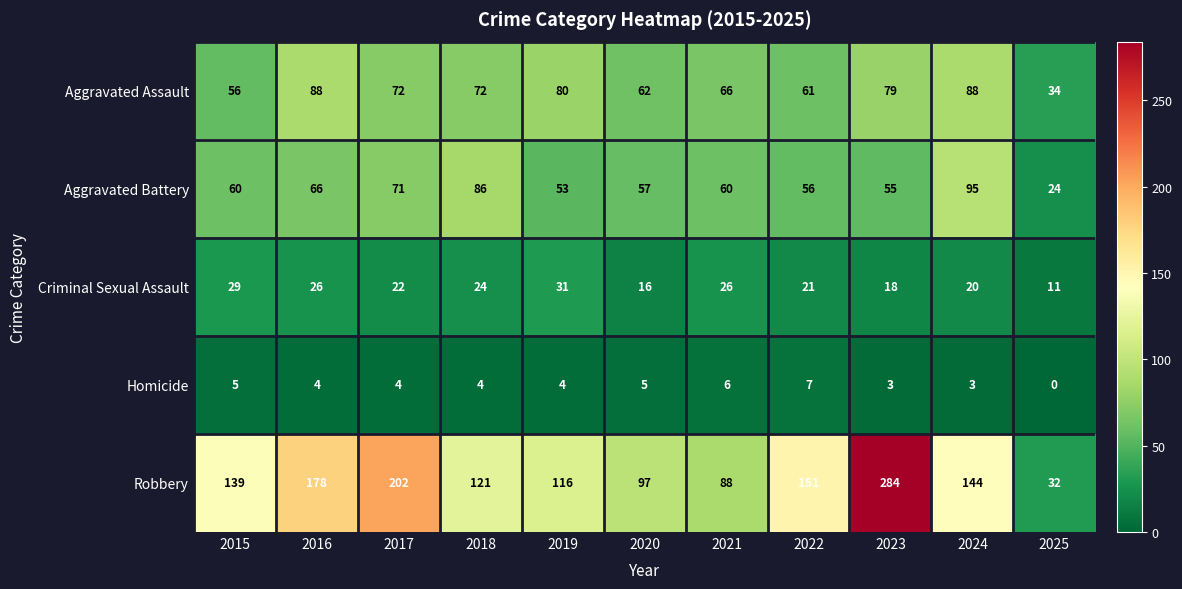

Which series has the widest spread of values?

Robbery